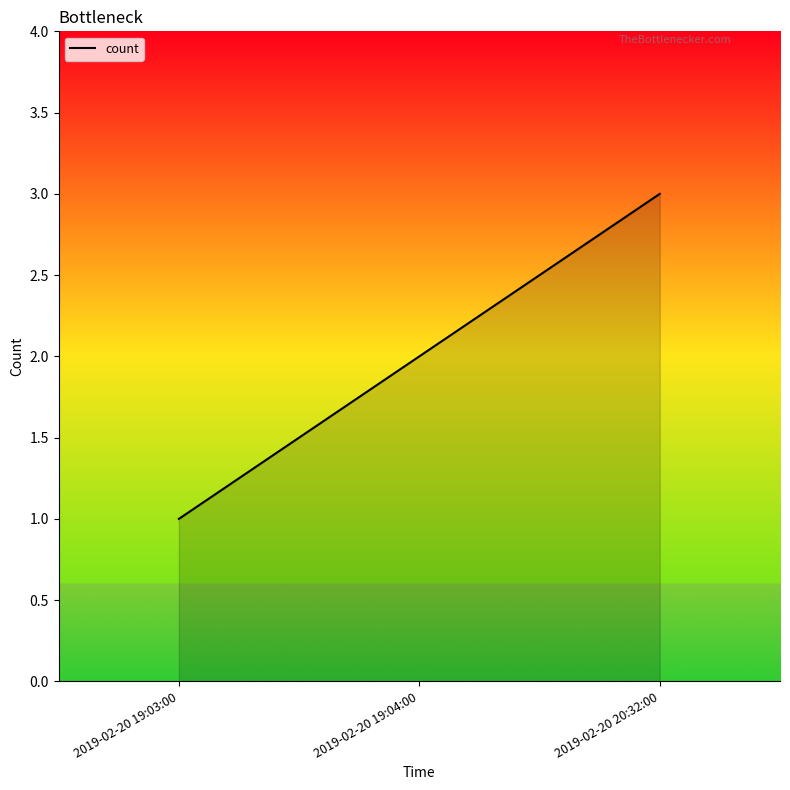

How many lines are shown in the chart?

1